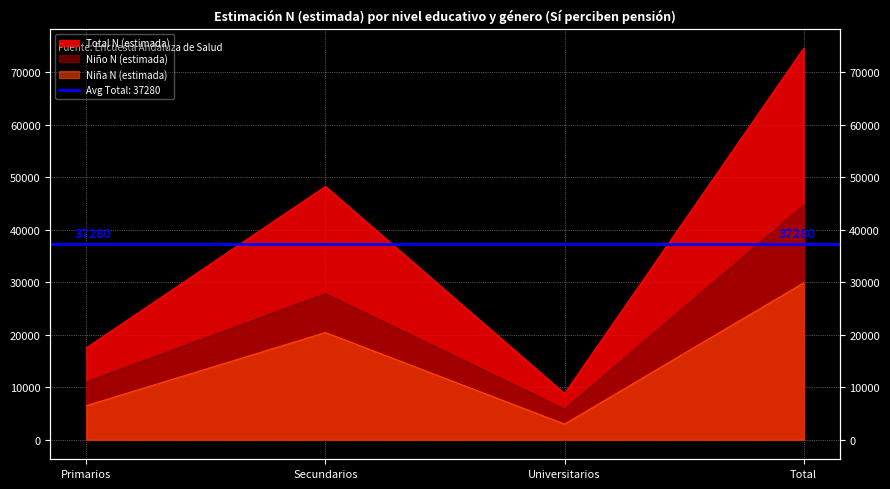

The value of Niña N (estimada) at Universitarios is 4577. True or false?

False